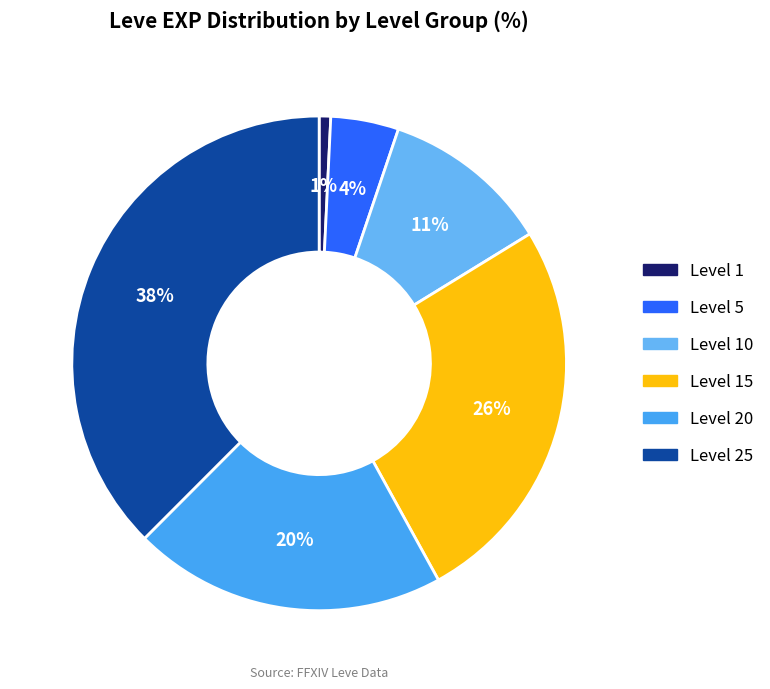

How many slices are in this pie chart?

6